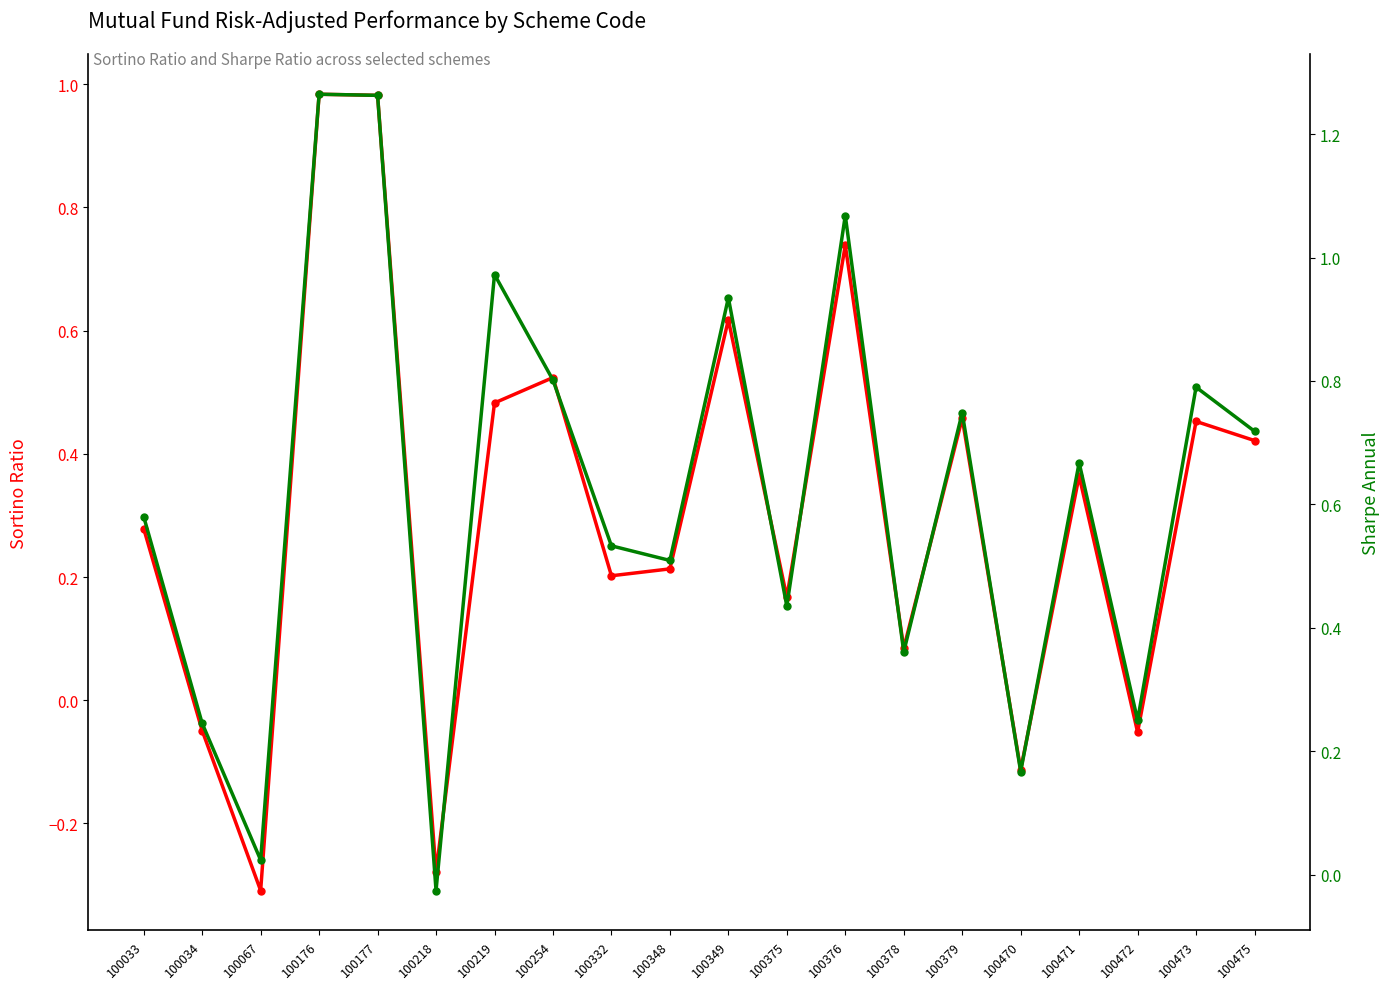

Which category has the highest value in the Sortino_Ratio series?

100176